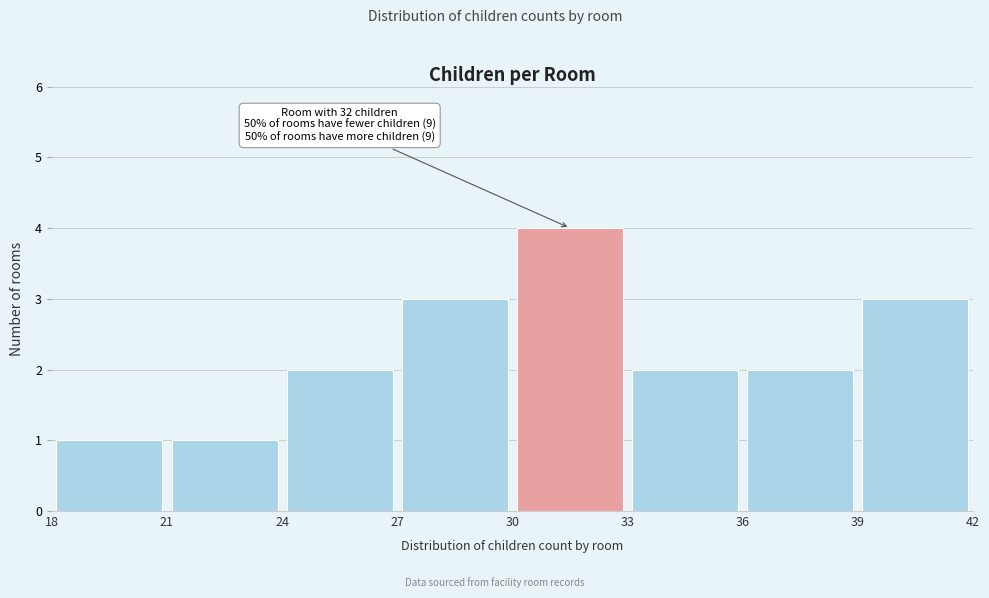

Which range on the x-axis has the tallest bar?

30 to 33